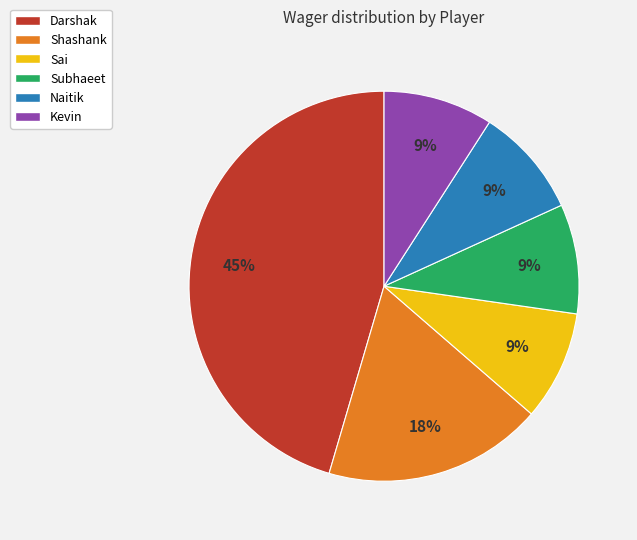

The Sai slice represents 14% of the pie. True or false?

False